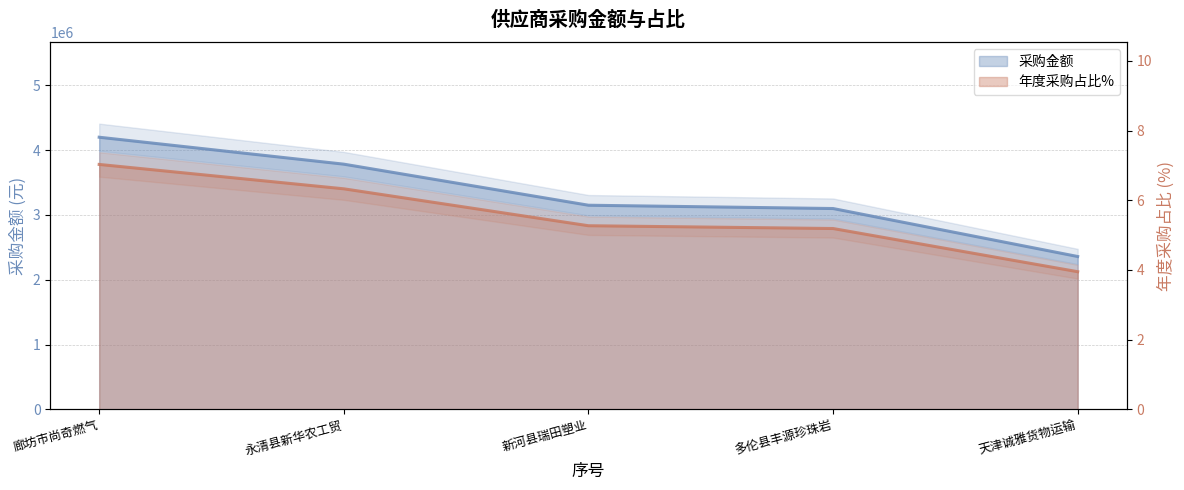

Rank the categories by 年度采购占比% value from lowest to highest.

天津诚雅货物运输, 多伦县丰源珍珠岩, 新河县瑞田塑业, 永清县新华农工贸, 廊坊市尚奇燃气